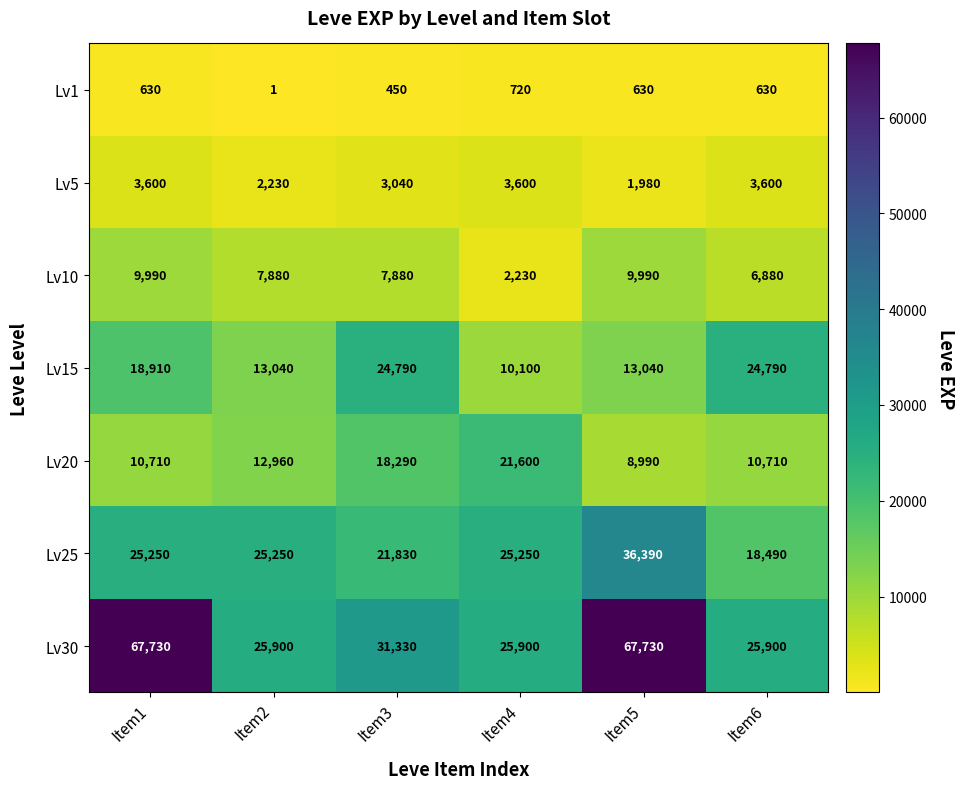

What is the difference between the maximum and second lowest values in the Lv15 series?

11750